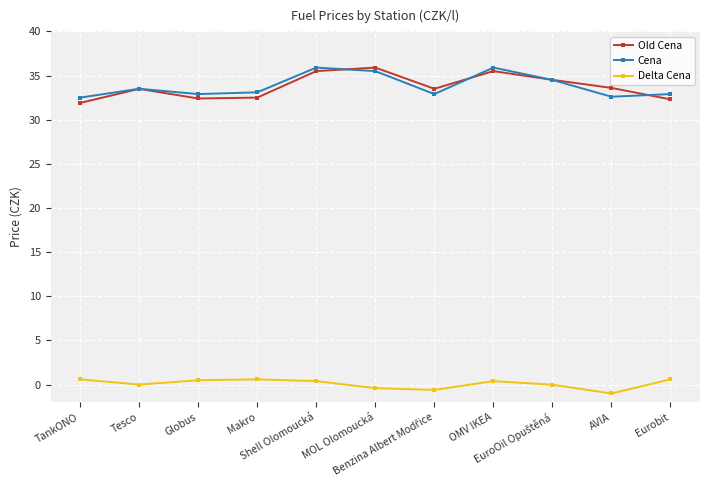

At TankONO, list the series in order from largest to smallest.

Cena, Old Cena, Delta Cena